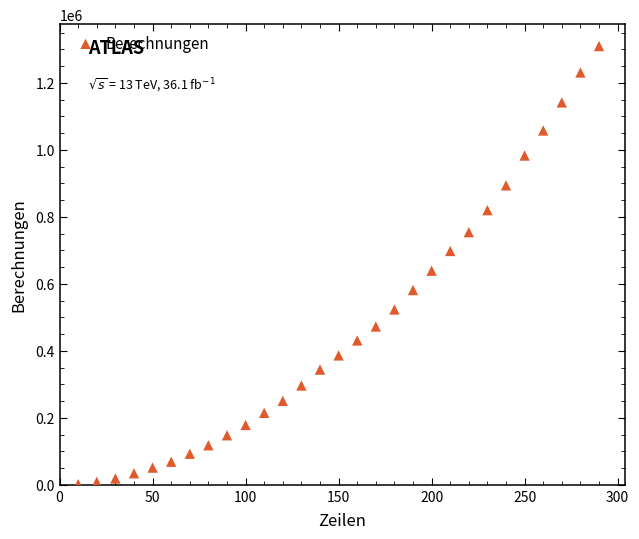

What Y value in the scatter plot is closest to 655930?

639200